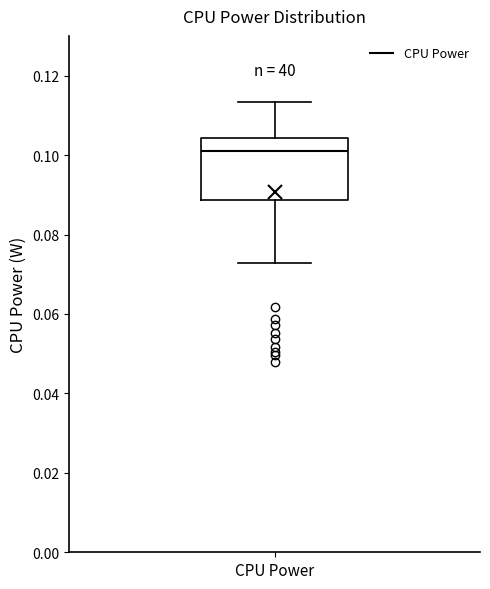

Transcribe this box plot: give where the median line is, the range the box spans, and where the two whiskers end, as read against the y-axis. The values are not printed on the chart, so give them approximately, as read against the axis.

median 0.100, box 0.088 to 0.104, whiskers 0.072 to 0.114